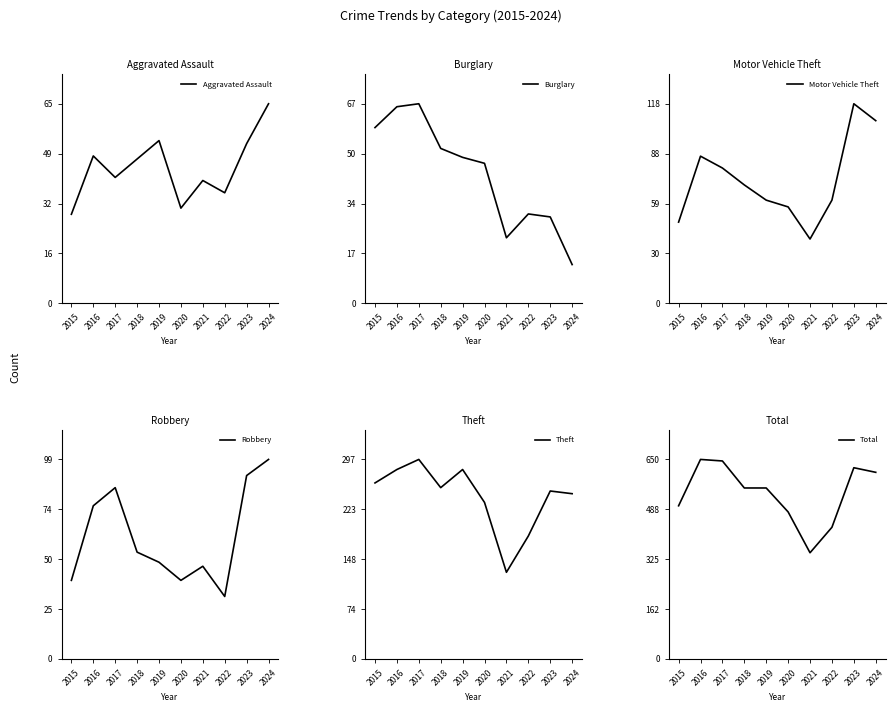

Does the chart display data point markers on the line(s)?

No